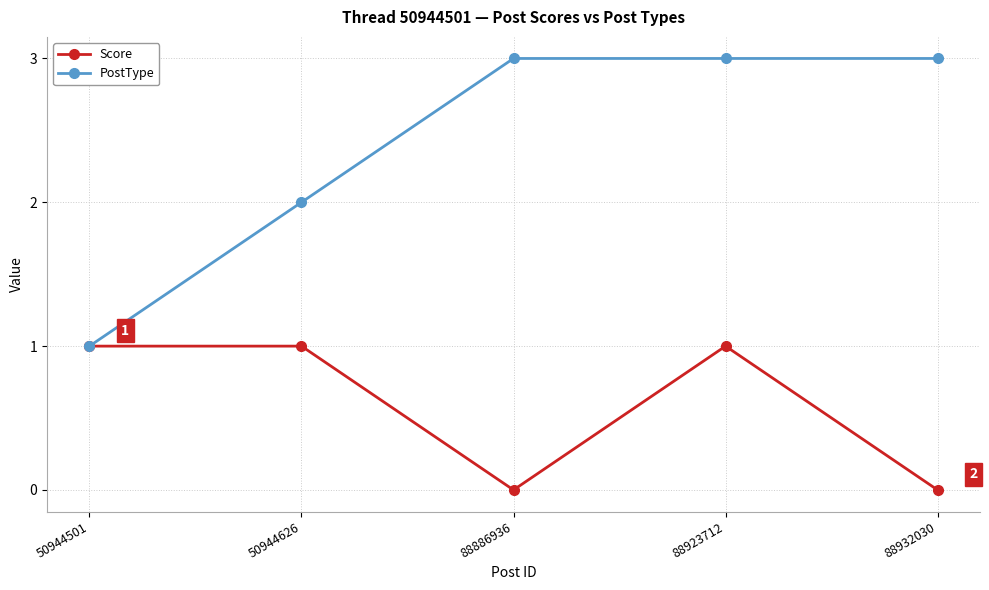

What are all the series names shown in the legend?

Score, PostType